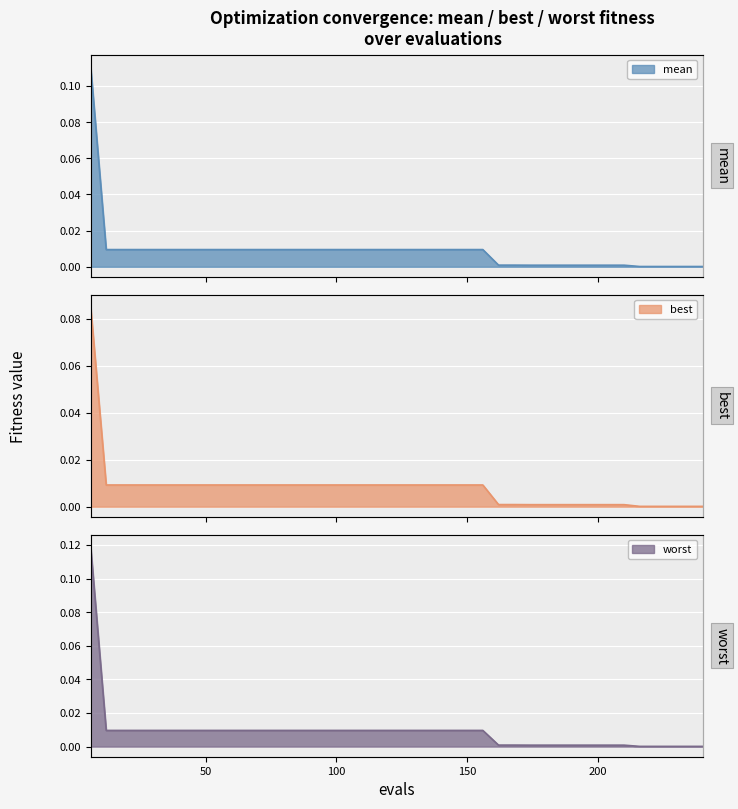

At how many categories does at least one series exceed 0?

40